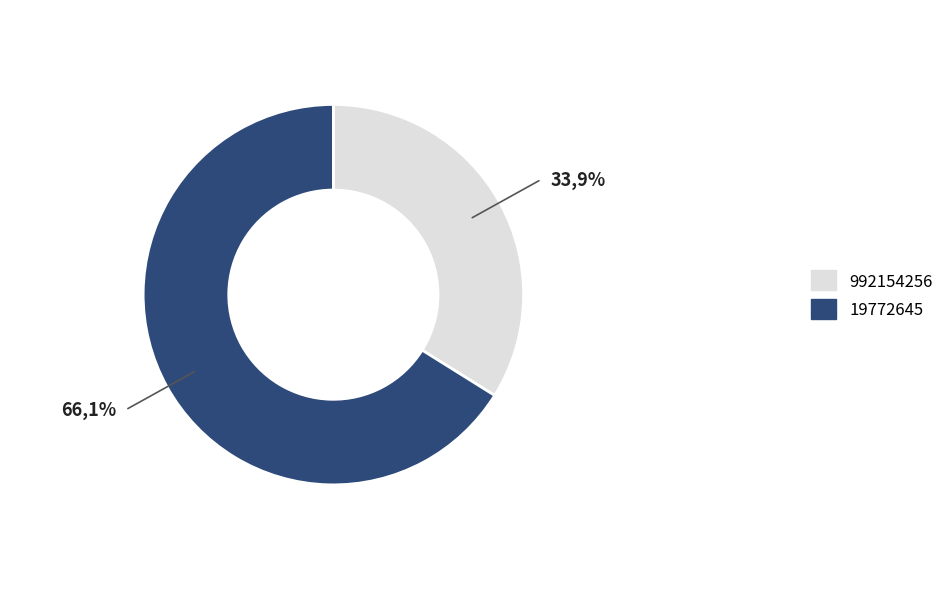

What portion of the pie excludes 19772645?

33.9%